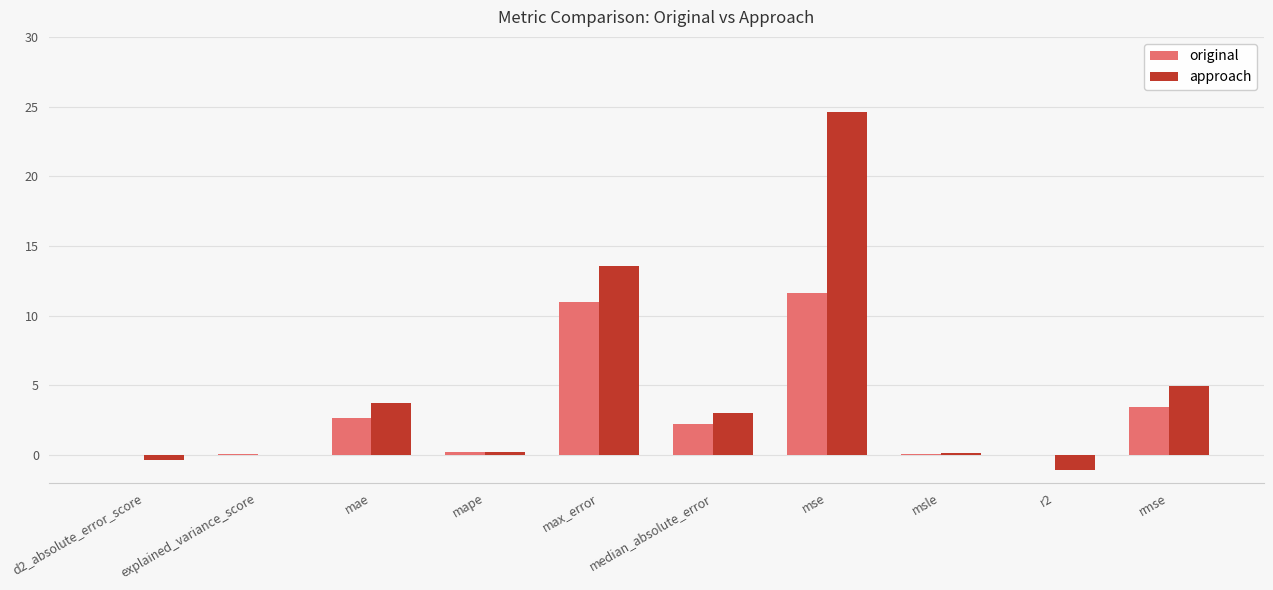

Which series has the largest total across all categories?

approach